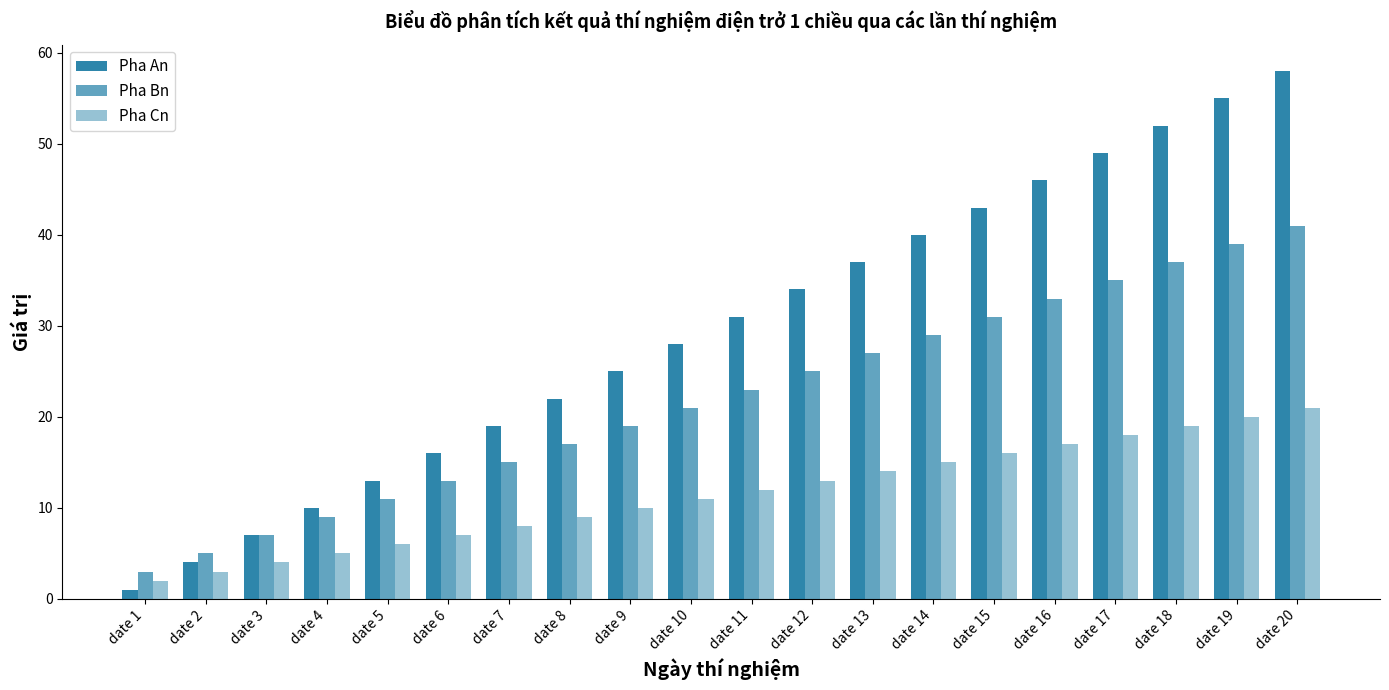

Rank the series by their maximum value, from lowest to highest.

Pha Cn, Pha Bn, Pha An